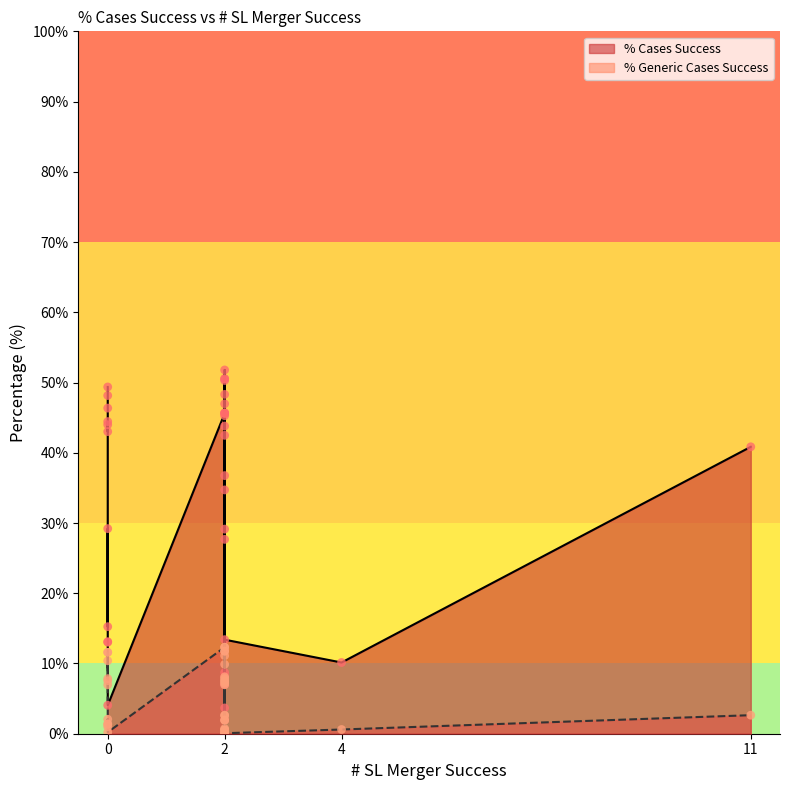

What are all the series names shown in the legend?

% Cases Success, % Generic Cases Success